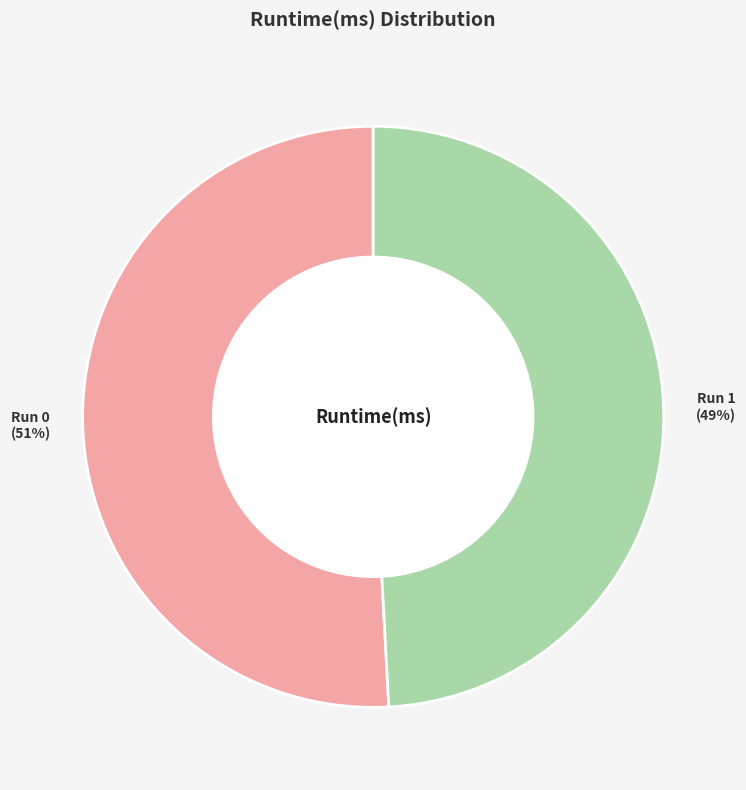

To the nearest percent, what is the difference between the largest and smallest slice percentages?

2%